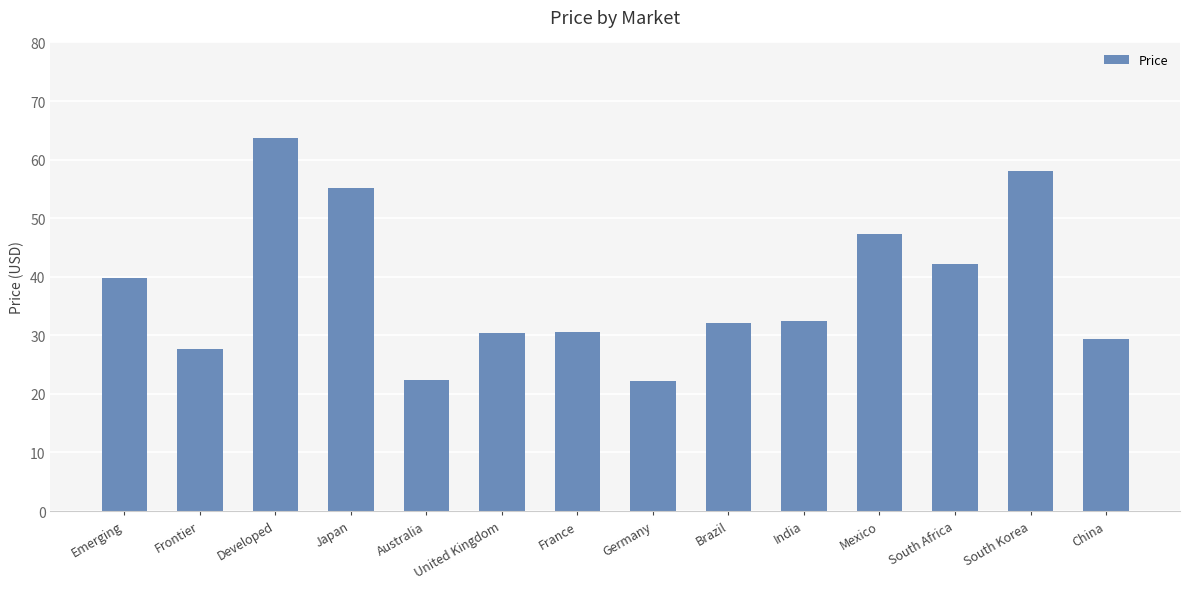

Where is the data nearest to the value 42?

South Africa